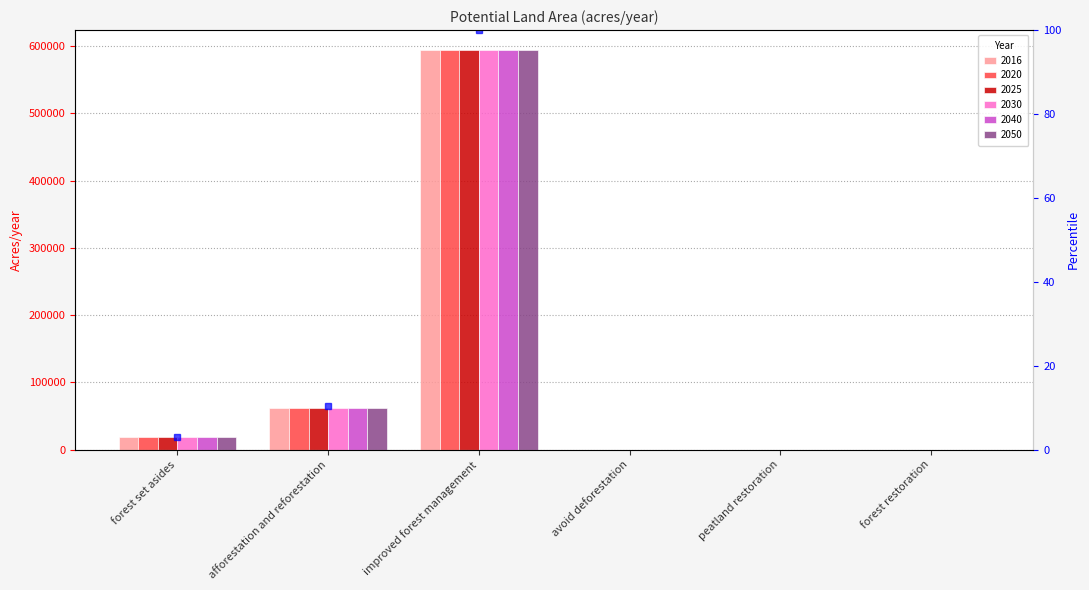

Between afforestation and reforestation and avoid deforestation, which is larger?

afforestation and reforestation